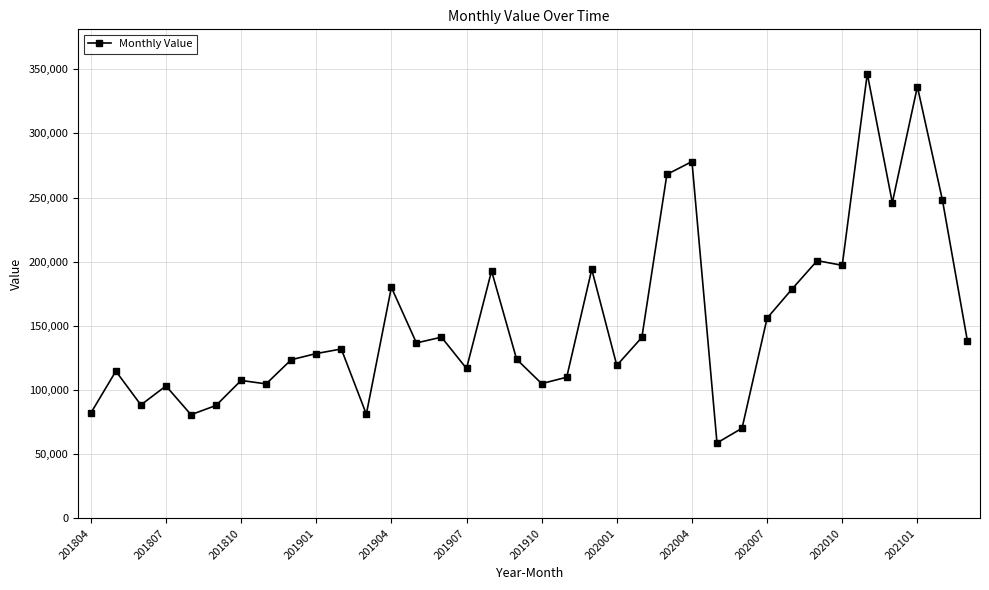

What is the smallest value displayed?

58800